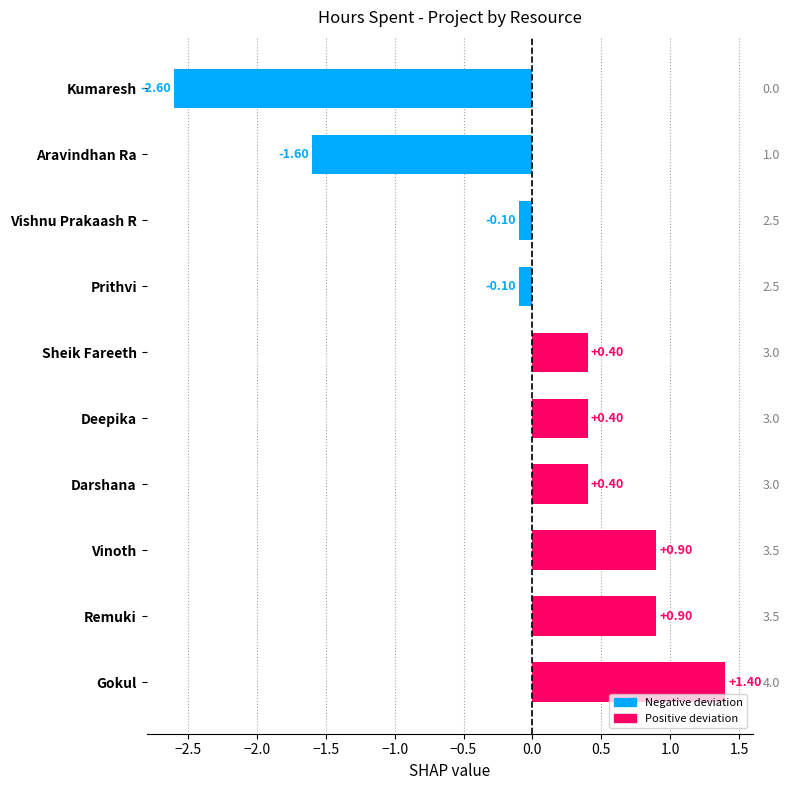

The value at Gokul is 2.3. True or false?

False